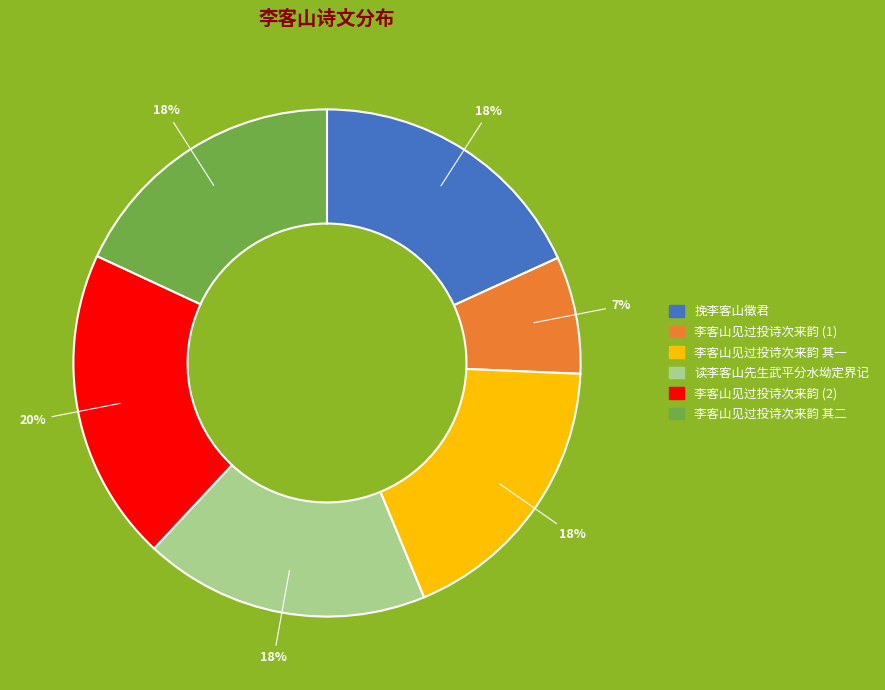

To the nearest percent, what is the average slice percentage?

17%